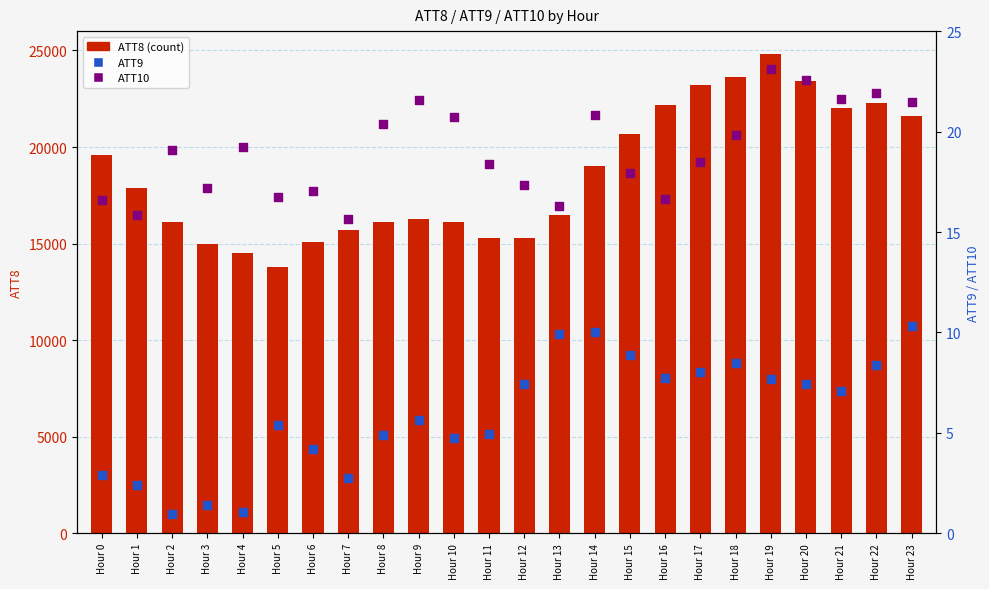

At how many categories does at least one series exceed 23948?

1